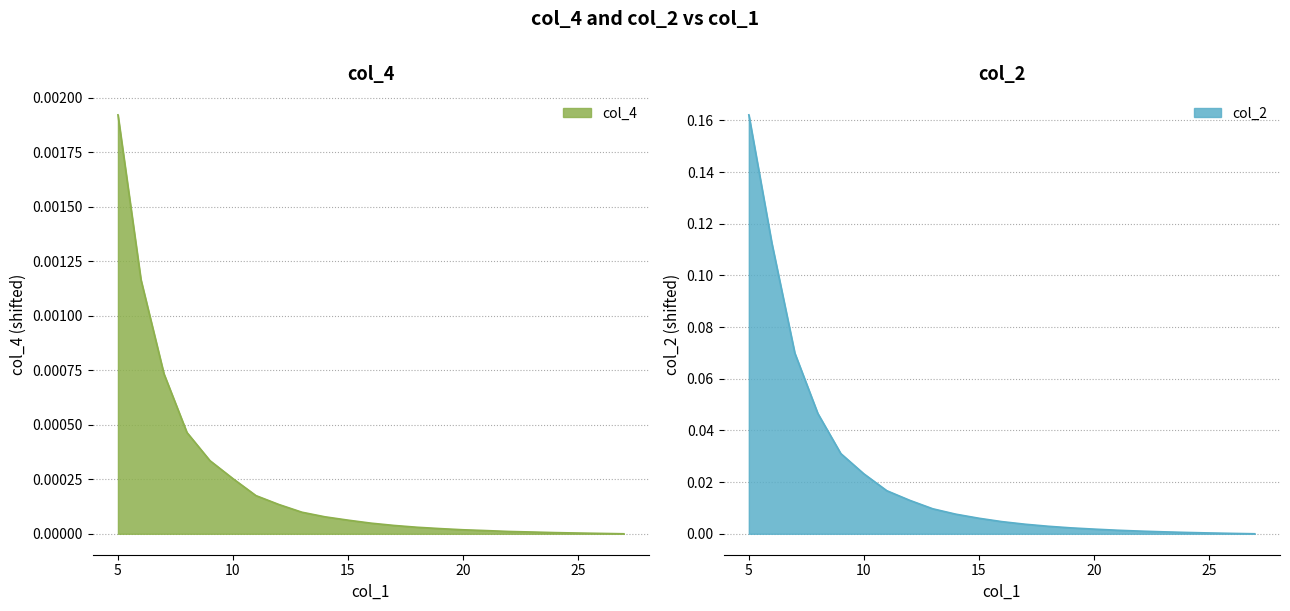

Which series has the largest total across all categories?

col_2